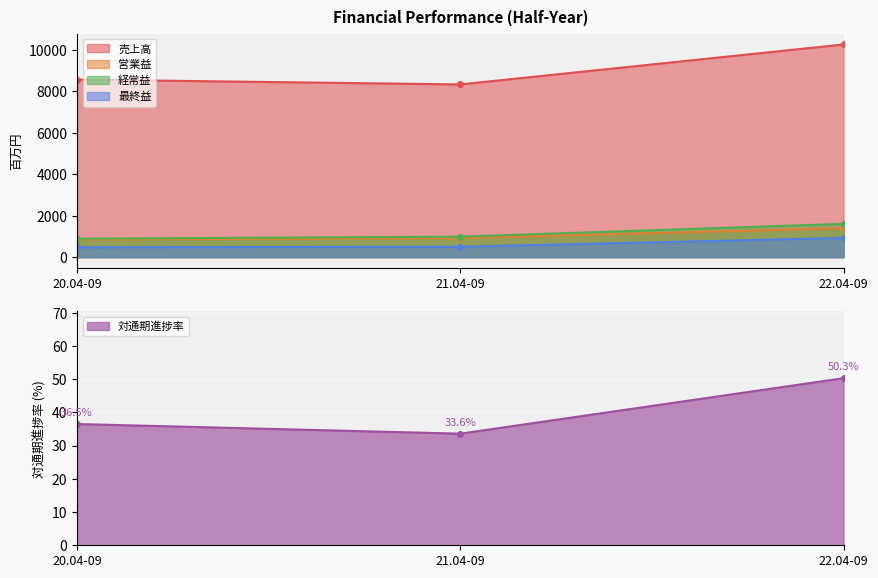

What is the sum of all 売上高 values?

27170